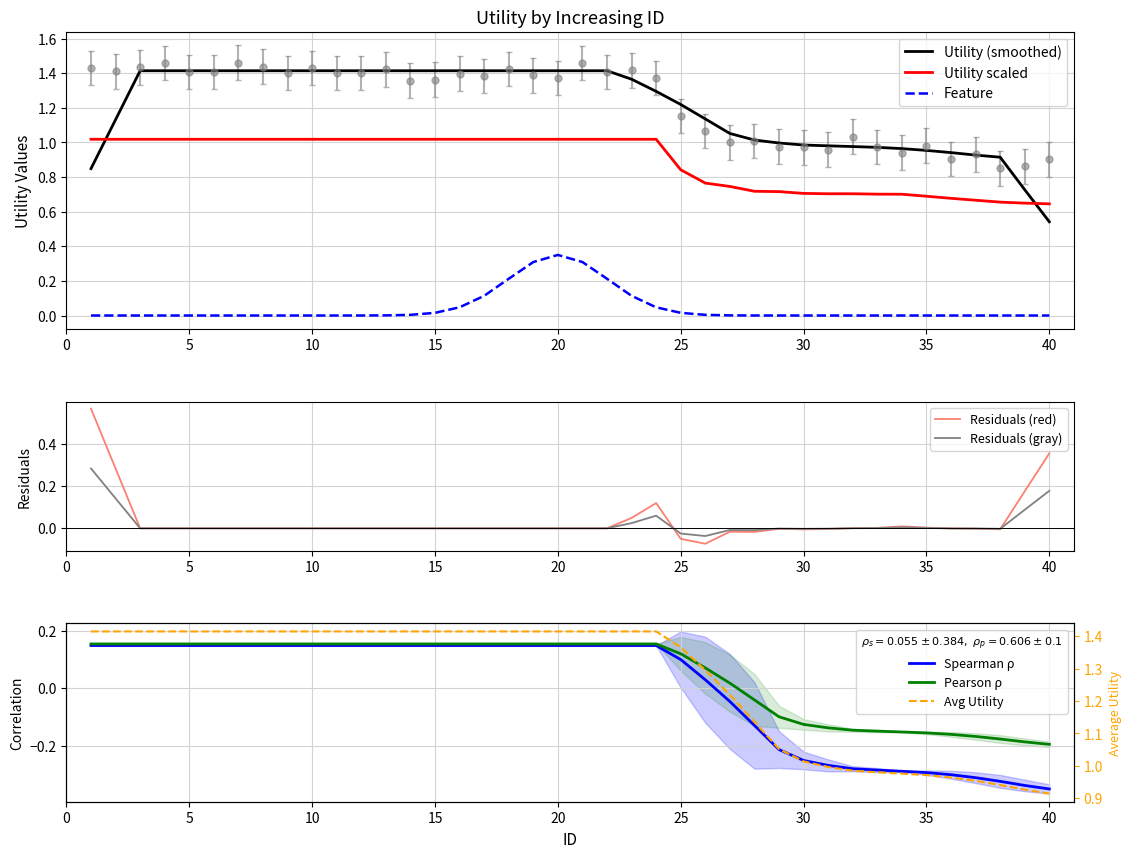

How many data points are less than 1?

16